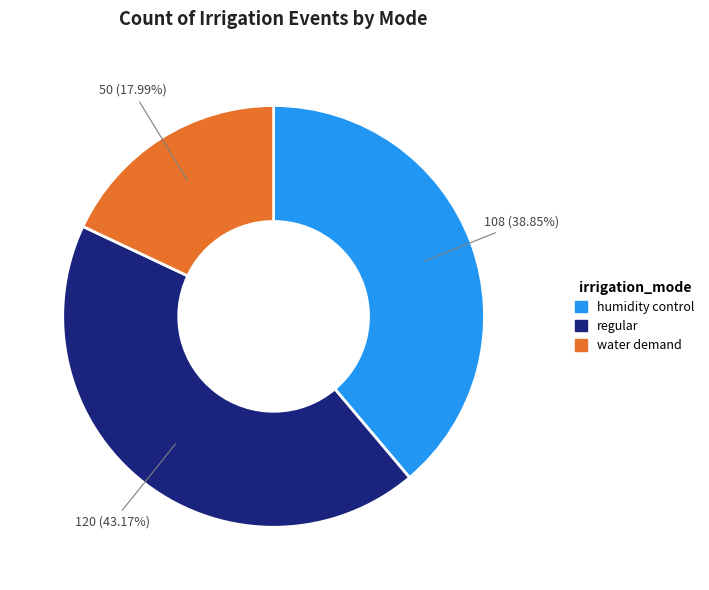

Approximately how many times larger is the value at humidity control compared to regular?

0.9